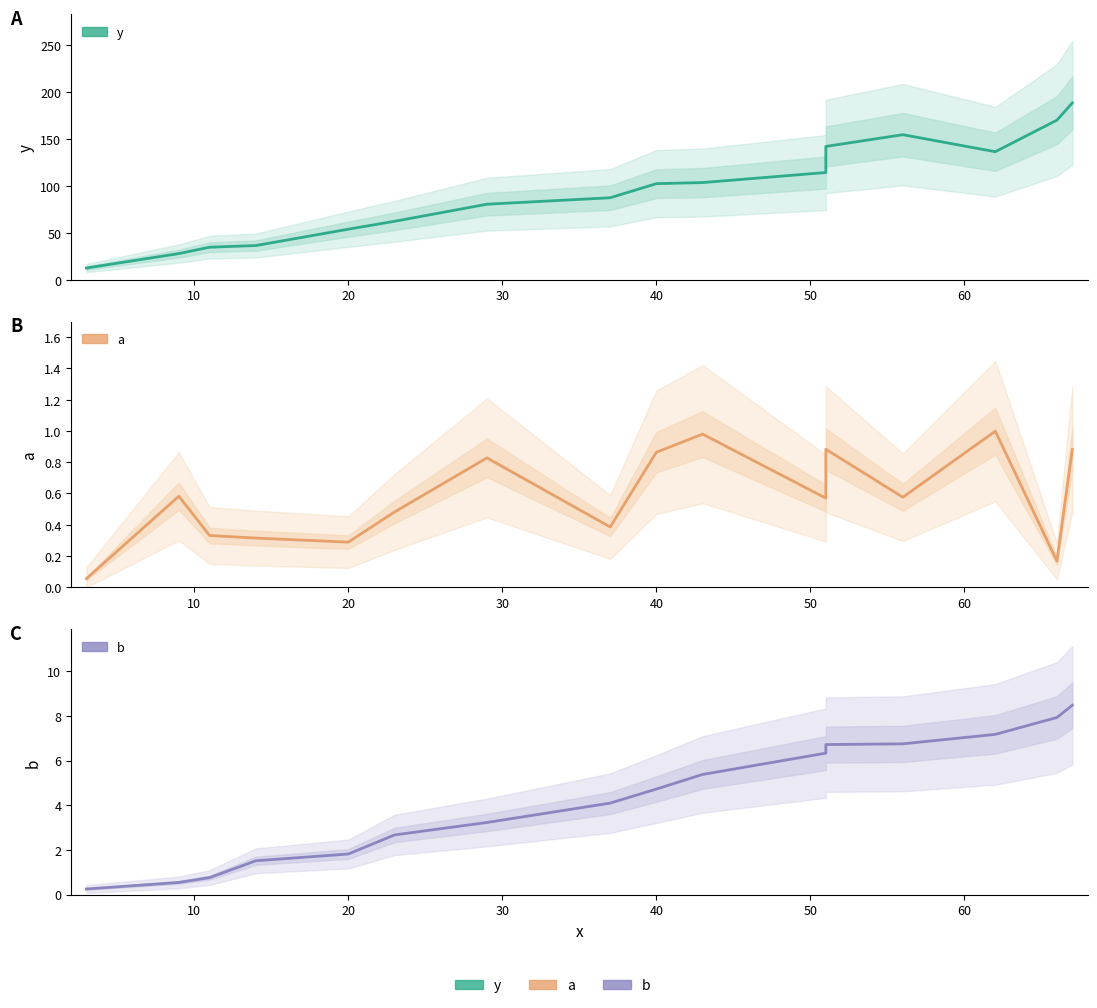

The b series shows 8.9 at 56. True or false?

False